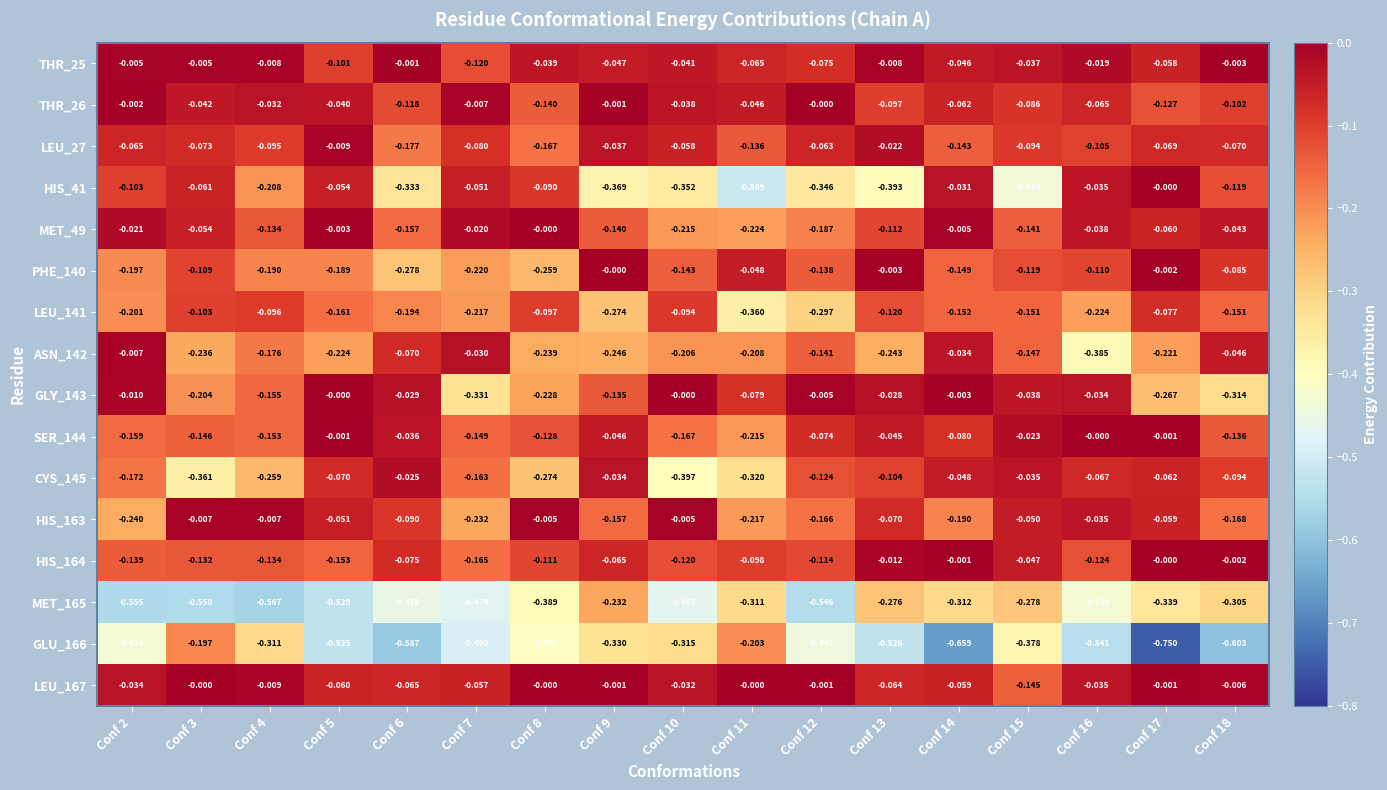

How many values in the SER_144 series are below 0?

16